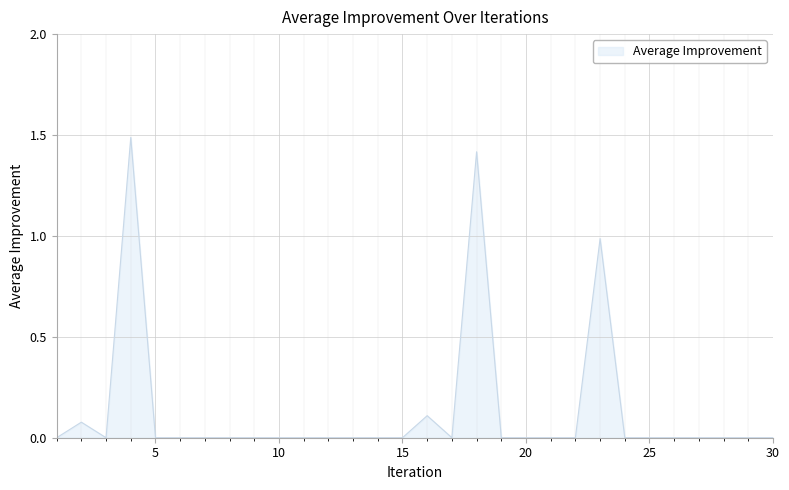

What is the difference between the maximum and minimum values?

1.5